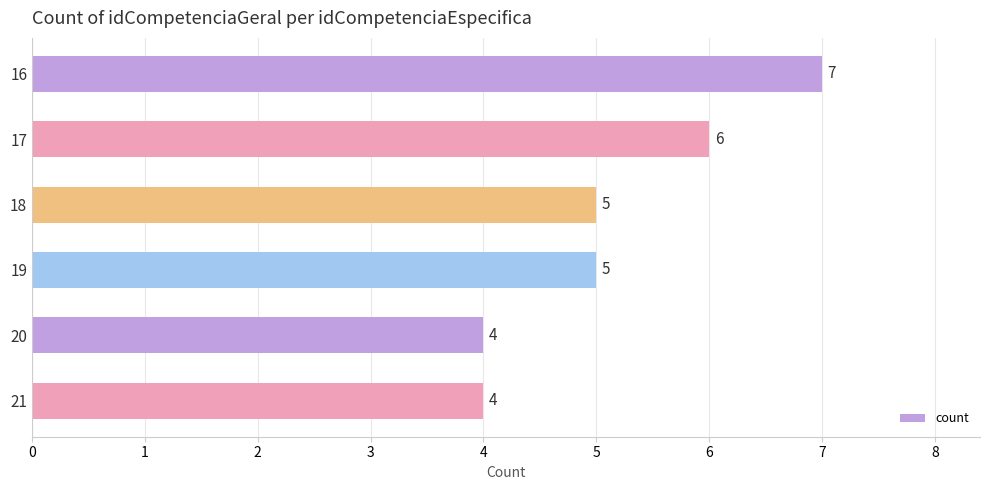

Is it true that the value at 17 is 1?

False